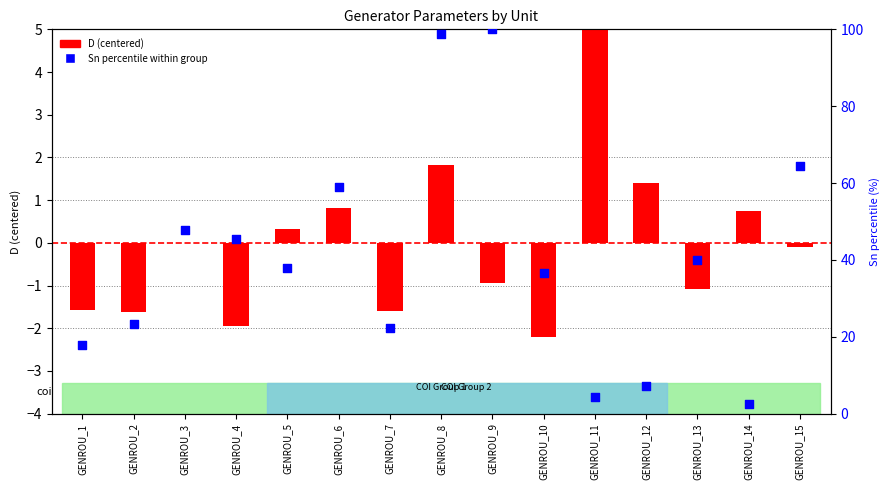

Is the value of Sn percentile within group at GENROU_14 greater than the value of D (centered) at GENROU_4?

Yes